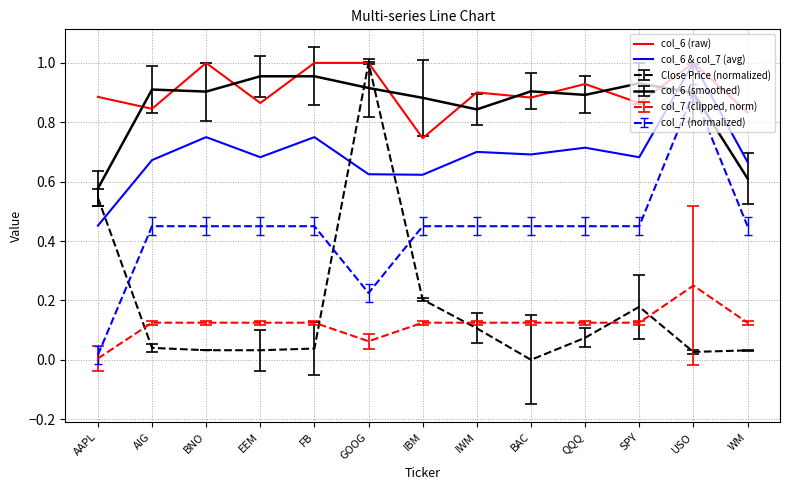

At which category is the sum across all series the highest?

USO